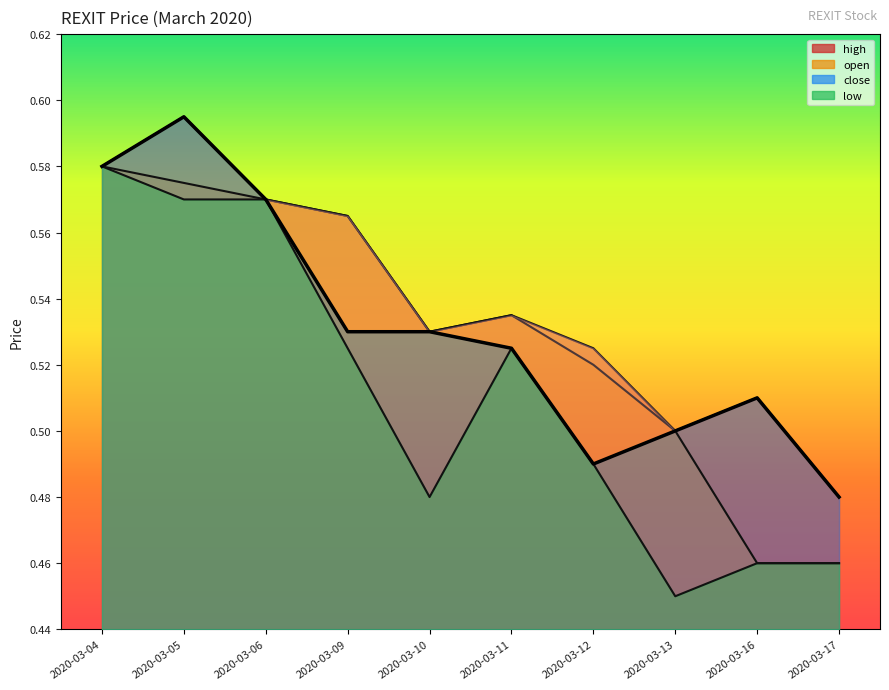

What is the total value across all series at 2020-03-13?

1.9